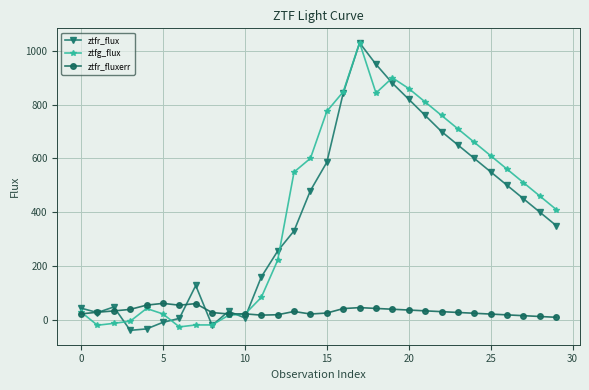

What are all the series names shown in the legend?

ztfr_flux, ztfg_flux, ztfr_fluxerr